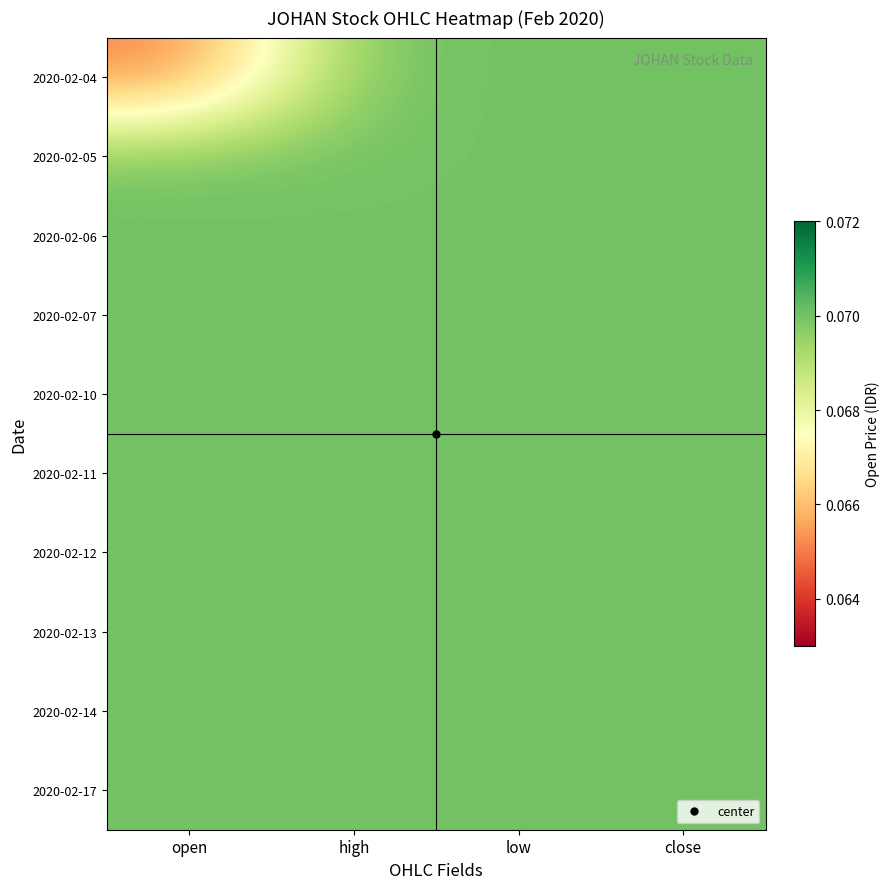

What is the greatest value displayed?

0.1